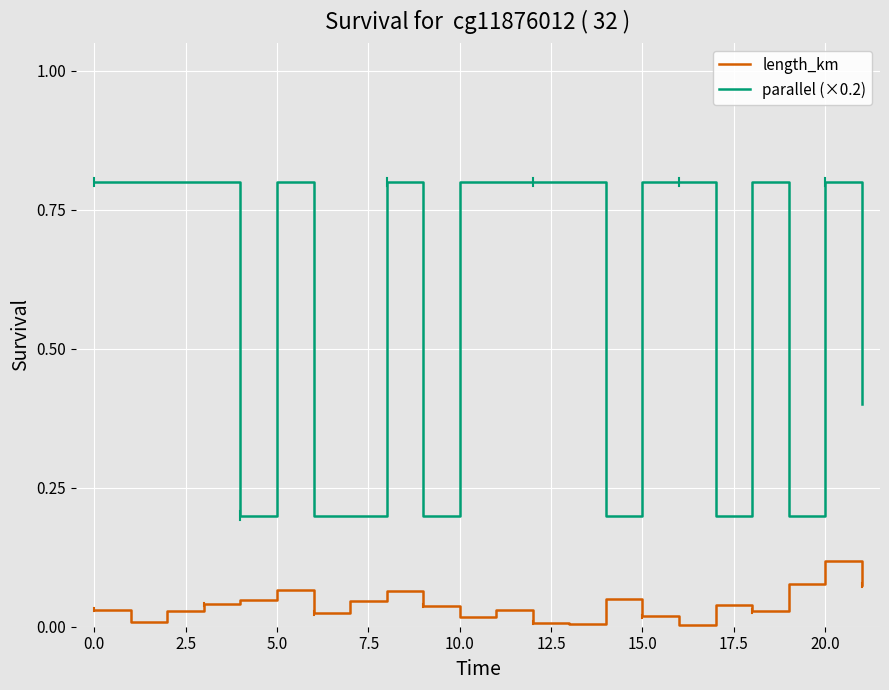

What is the difference between the second highest and minimum values in the parallel (×0.2) series?

0.6